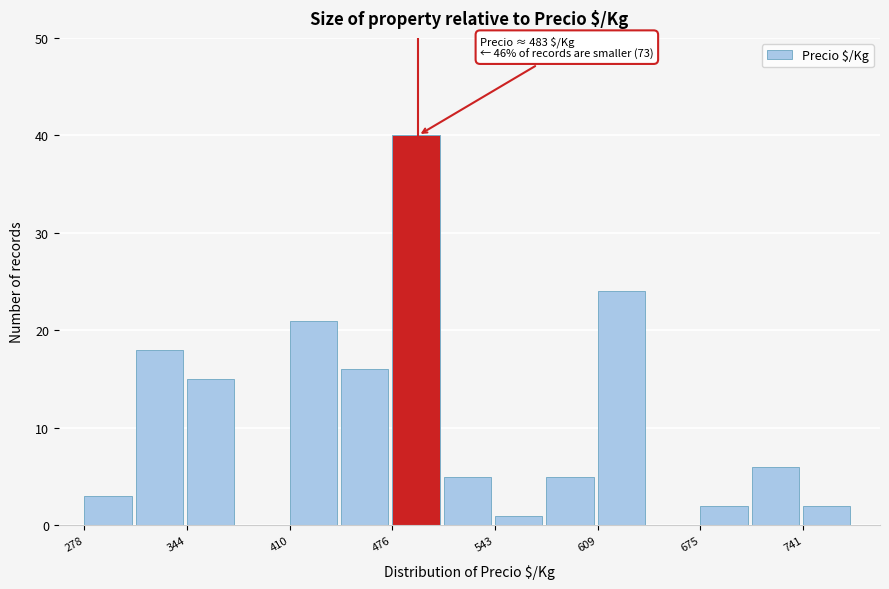

Around what value on the x-axis is the tallest bar? Give the approximate position of its centre, as read against the axis.

490